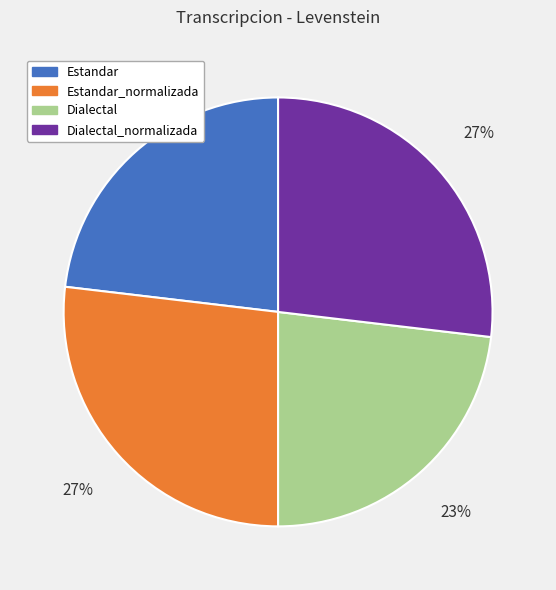

The Estandar slice represents 34% of the pie. True or false?

False